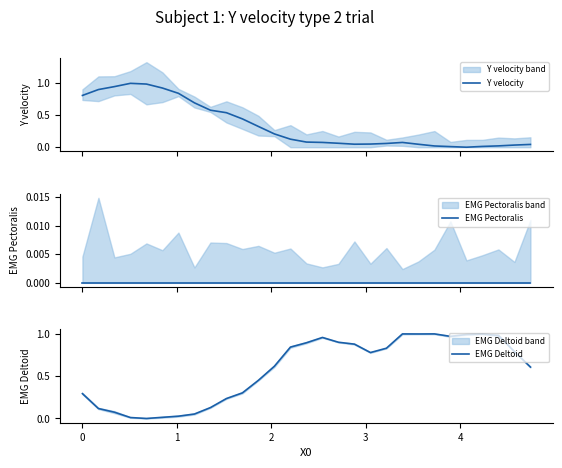

How many interior local peaks does the Y velocity series have?

2